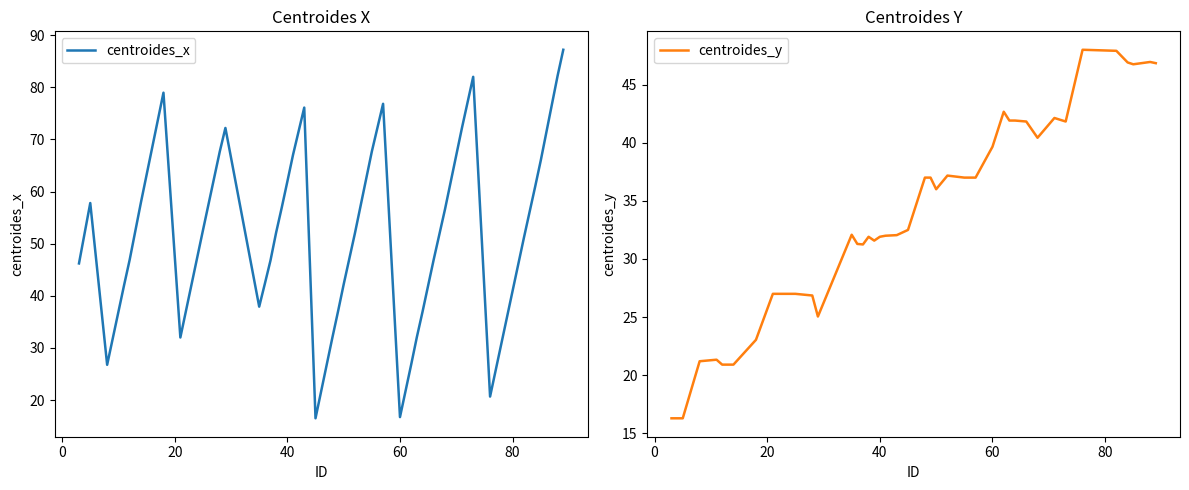

What is the minimum value for centroides_x?

16.5